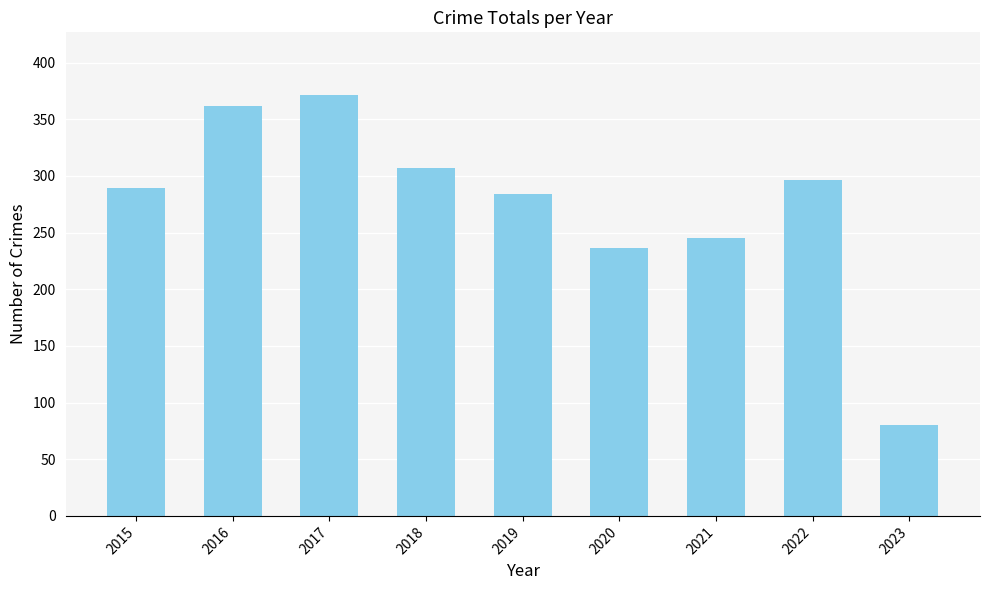

Approximately how many times larger is the value at 2016 compared to 2015?

1.3